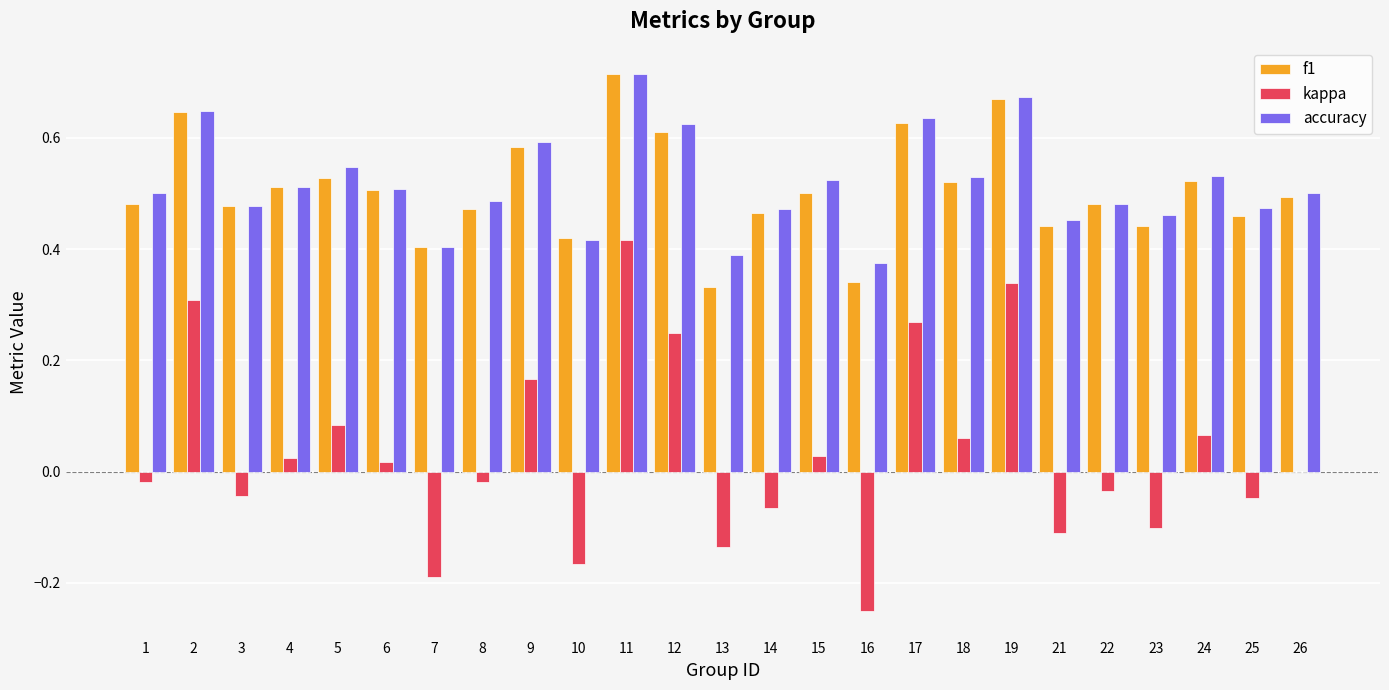

How many series are shown in this chart?

3